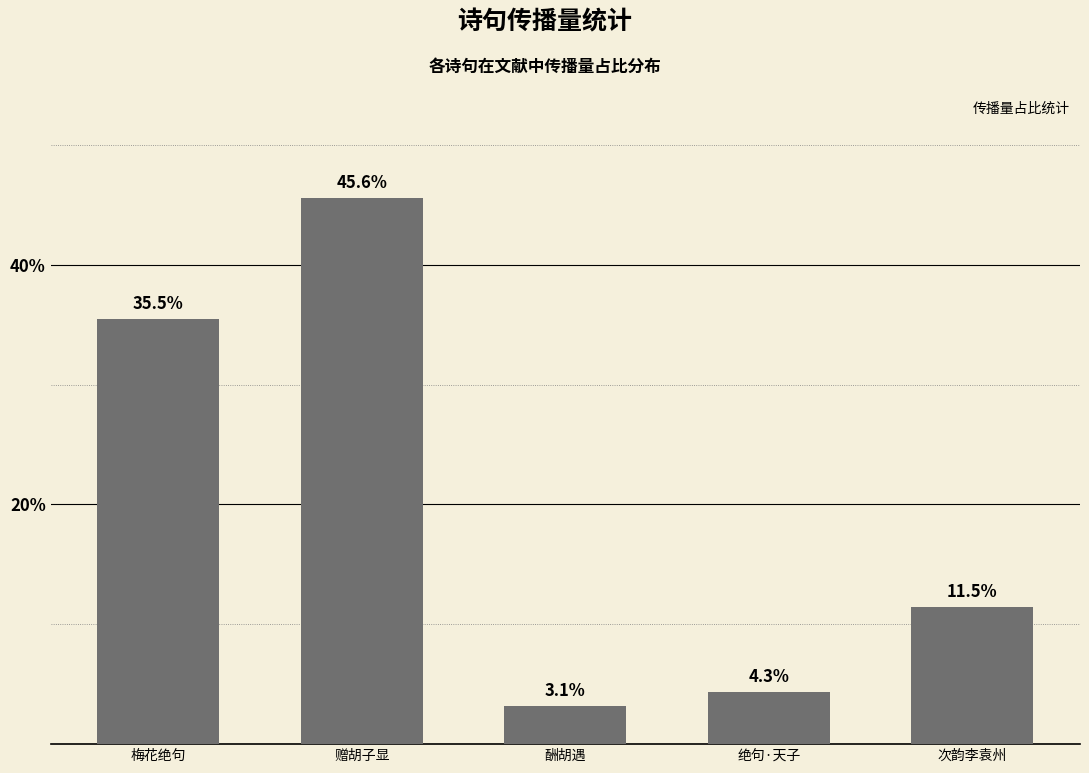

What is the label of the 4th bar from the left?

绝句·天子